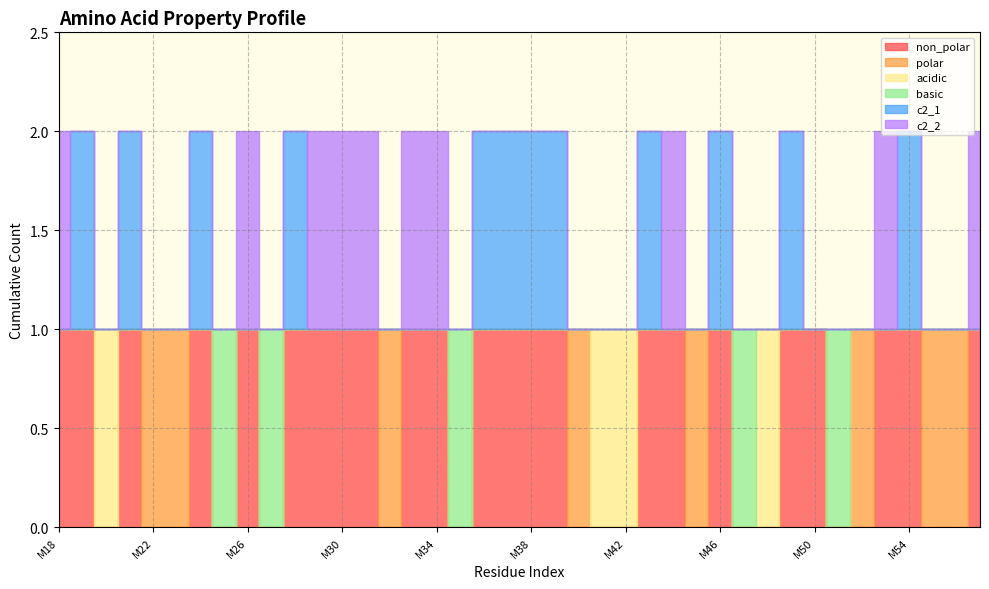

True or false: non_polar and c2_2 cross at least once.

False